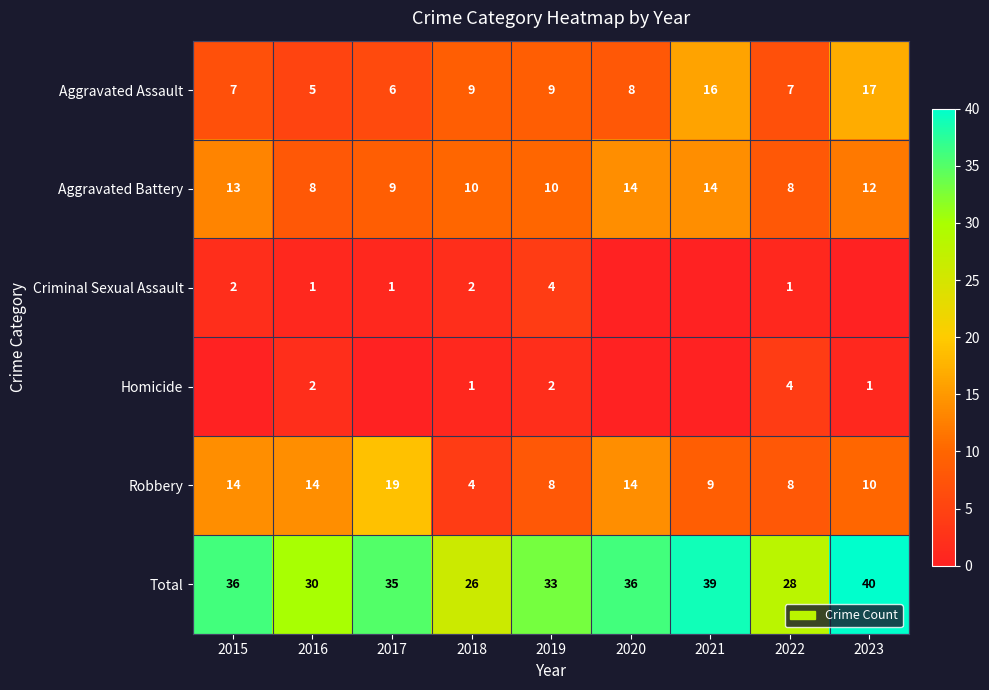

What is the difference between the Aggravated Battery values at 2016 and 2023?

4